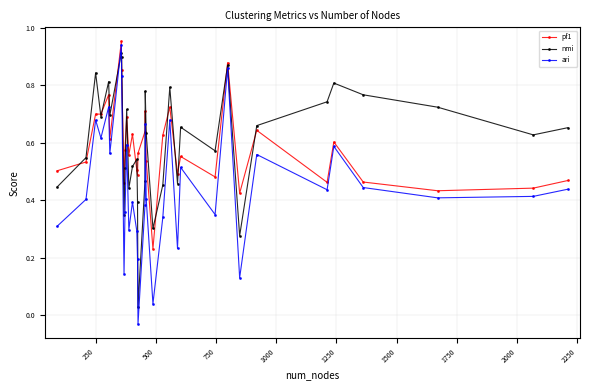

Is this an area chart (filled region under the line)?

No